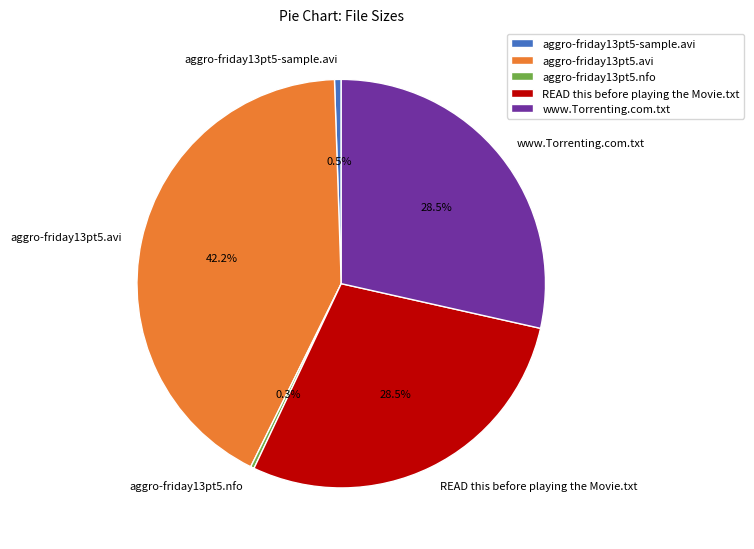

What is the largest slice in the pie chart?

aggro-friday13pt5.avi